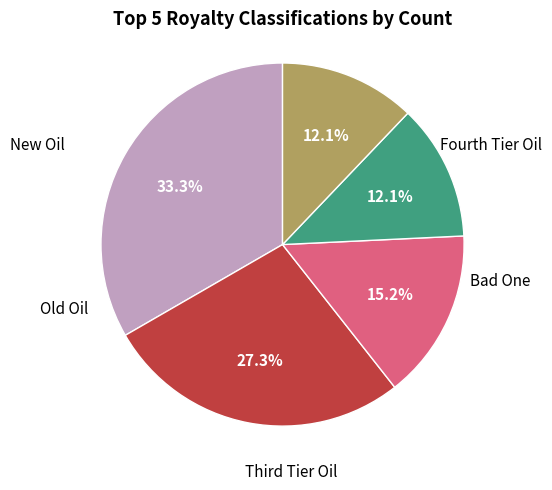

Is there a majority slice in this chart?

No